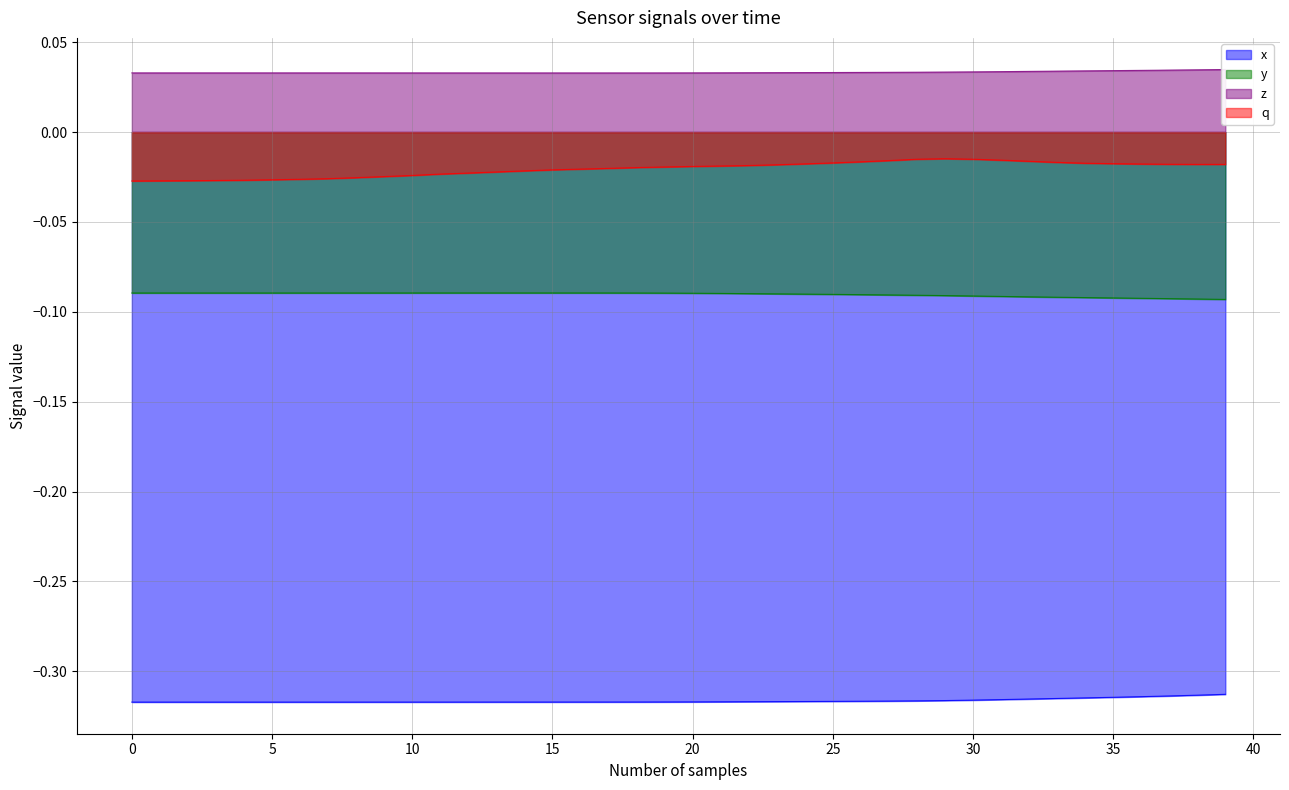

Which series has the largest total across all categories?

z